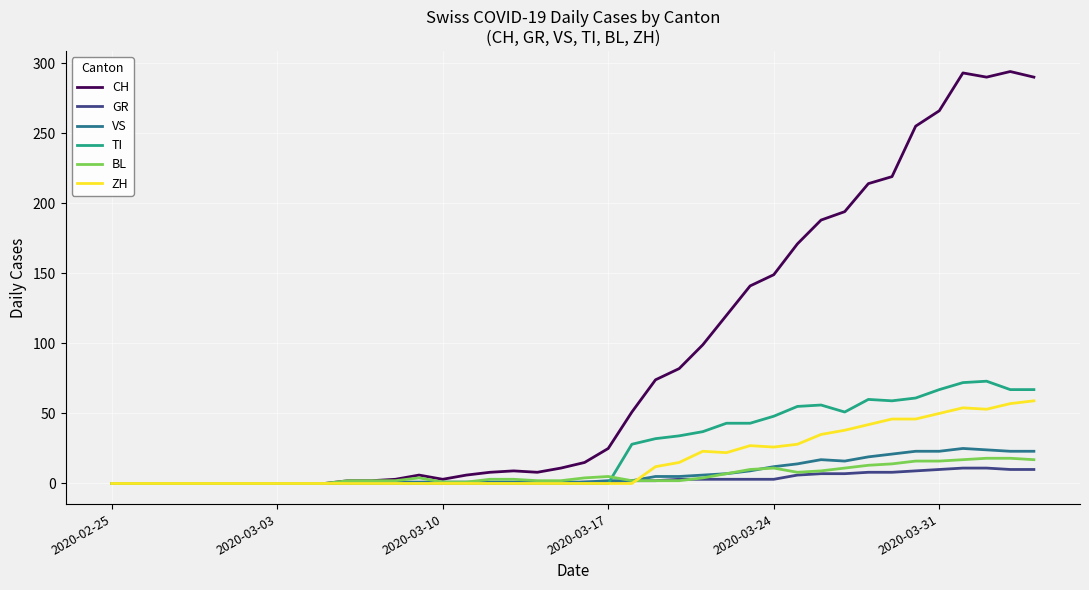

Rank the series by their maximum value, from lowest to highest.

GR, BL, VS, ZH, TI, CH